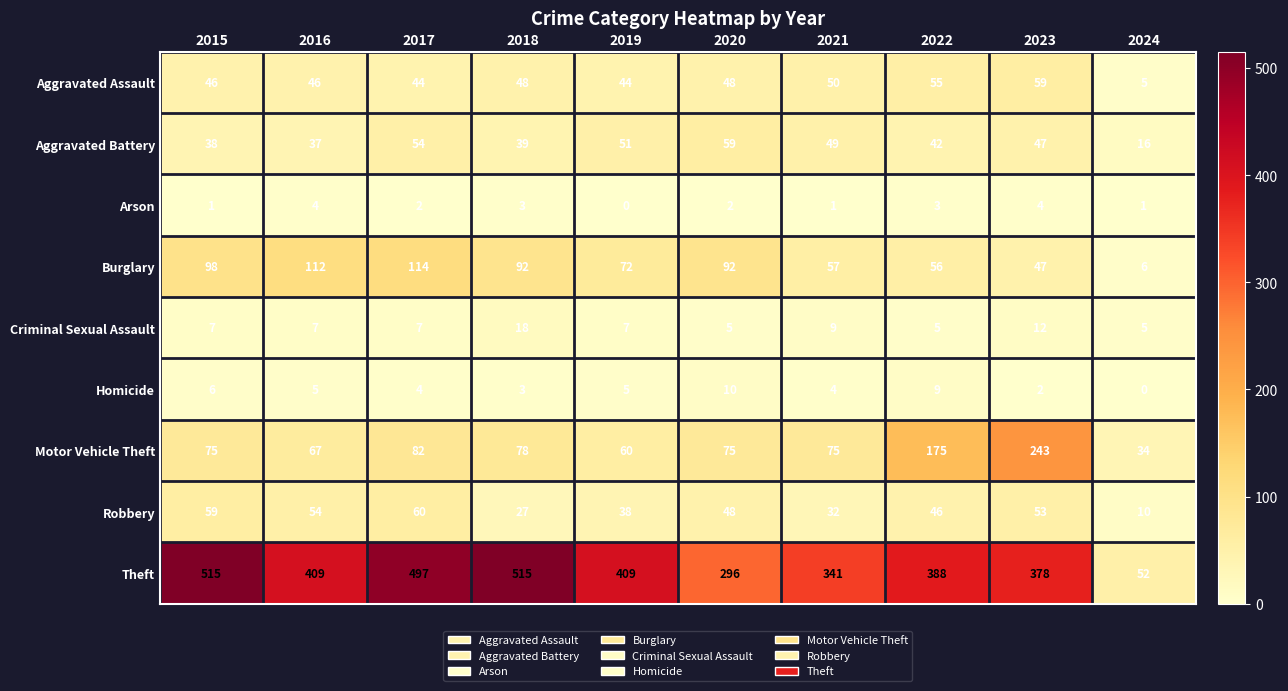

What is the greatest value displayed?

515